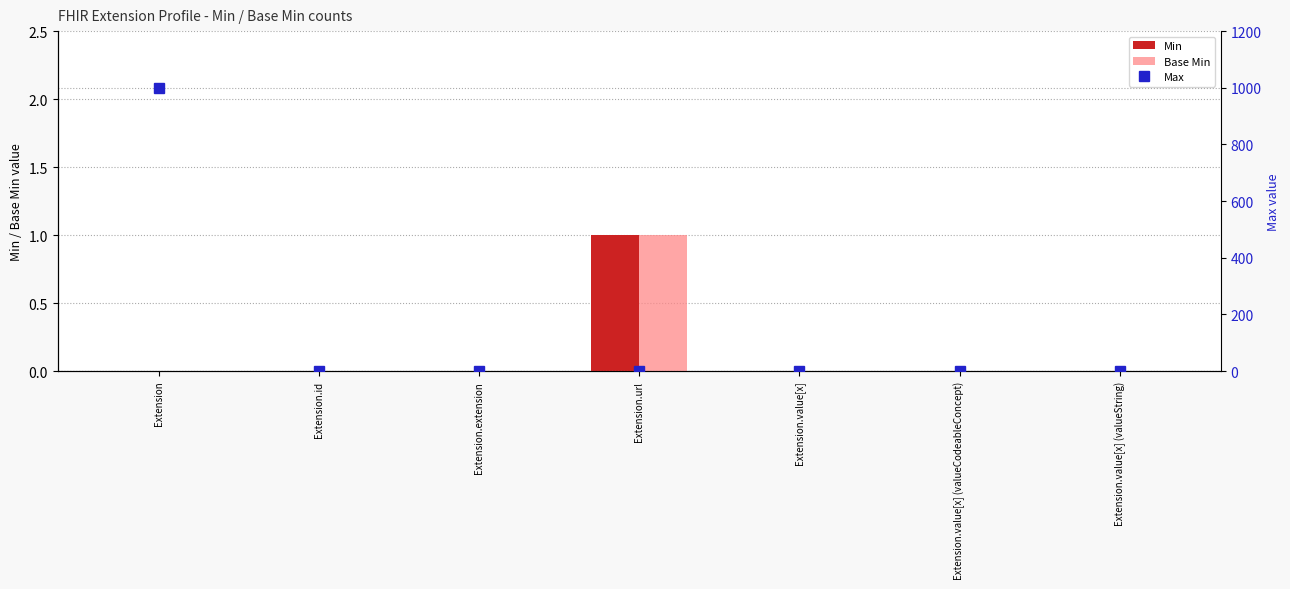

The Max series shows 999 at Extension. True or false?

True